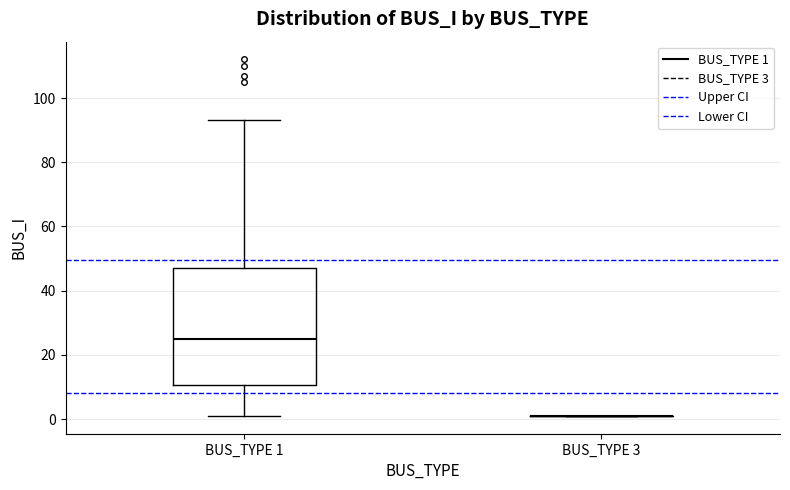

Comparing the boxes themselves (not the whiskers), which one is the tallest?

BUS_TYPE 1